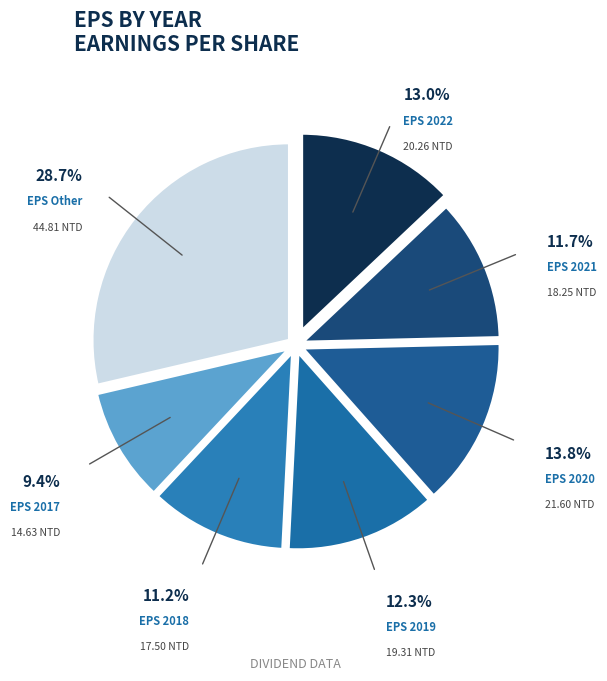

How many segments does this pie chart have?

7